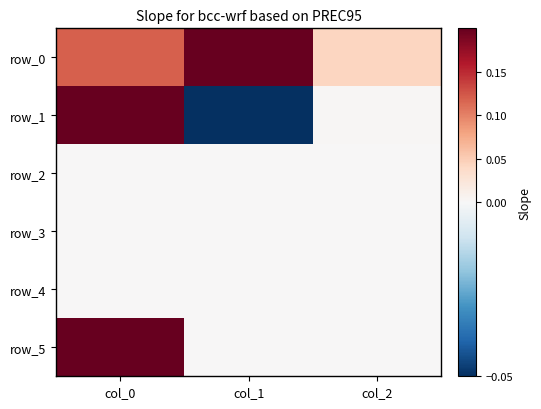

How many data points does each series have?

3